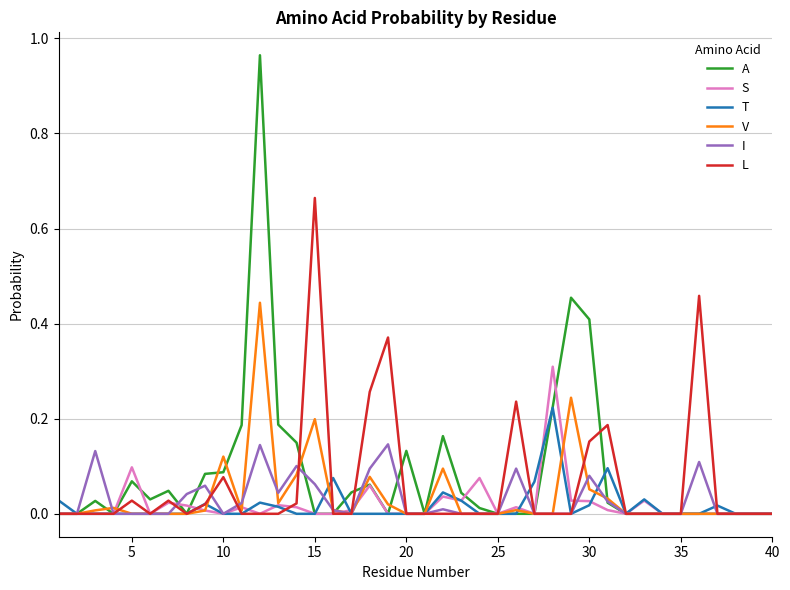

Which series has the largest range (max minus min)?

A